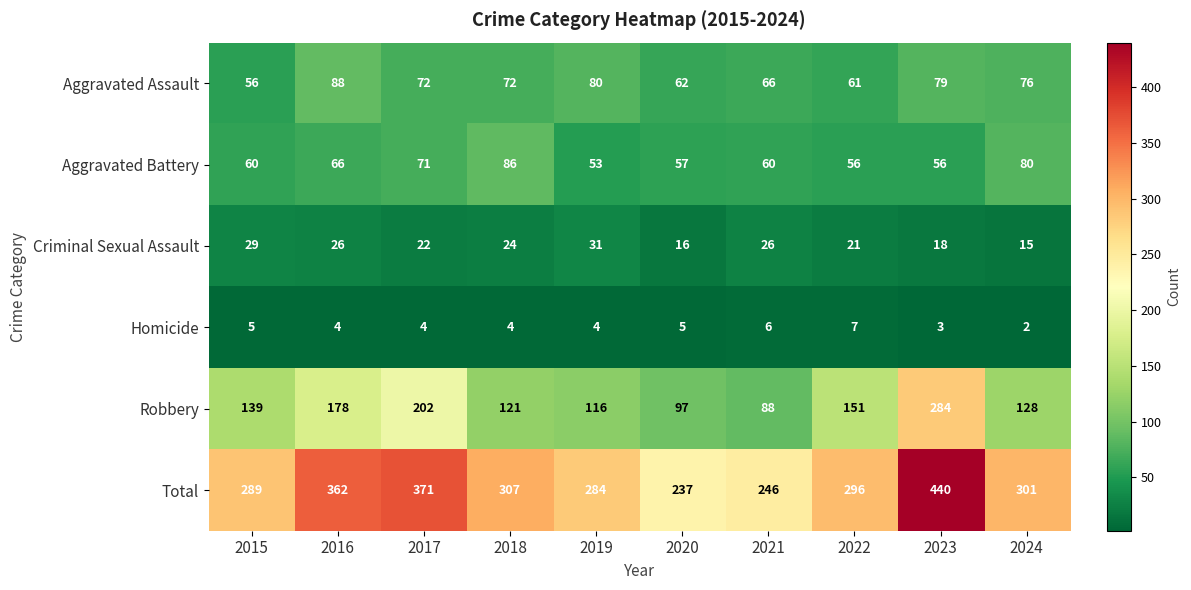

Which category has the lowest value across all series?

2024